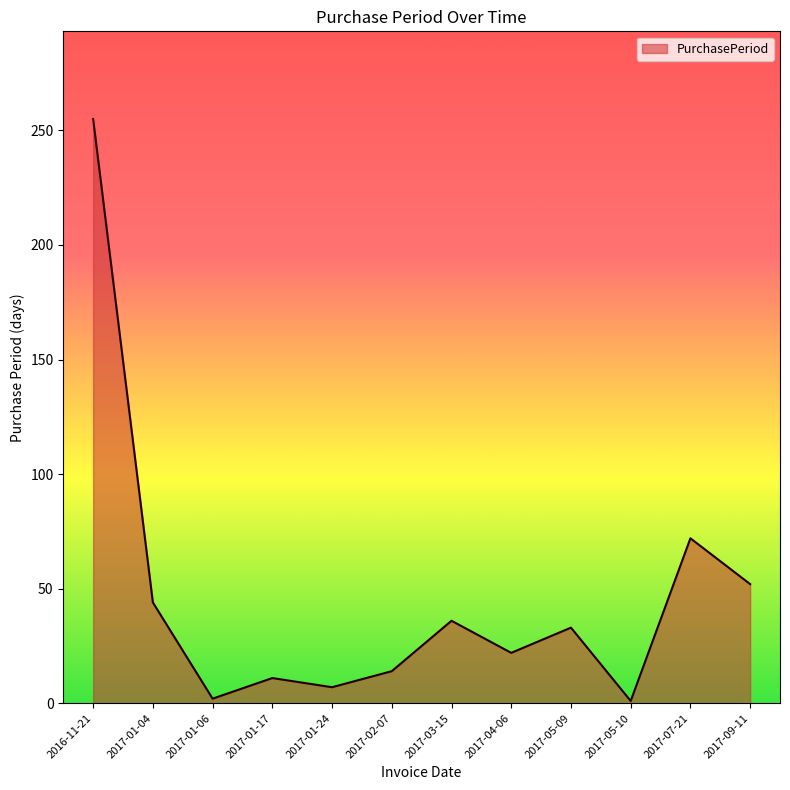

True or false: the data has more than 1 interior local peaks.

True